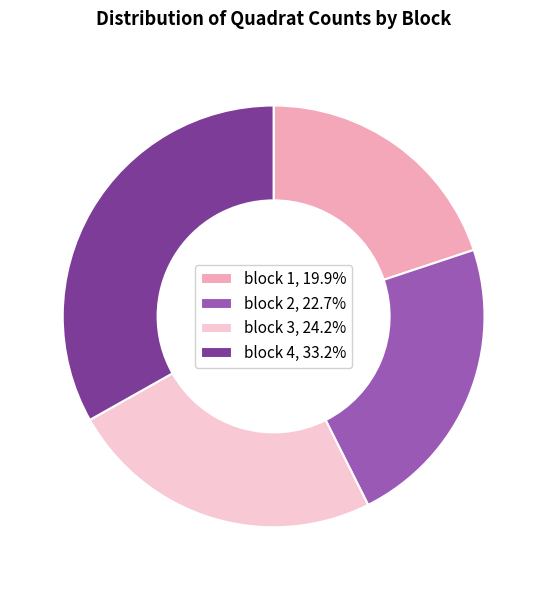

Is there a majority slice in this chart?

No